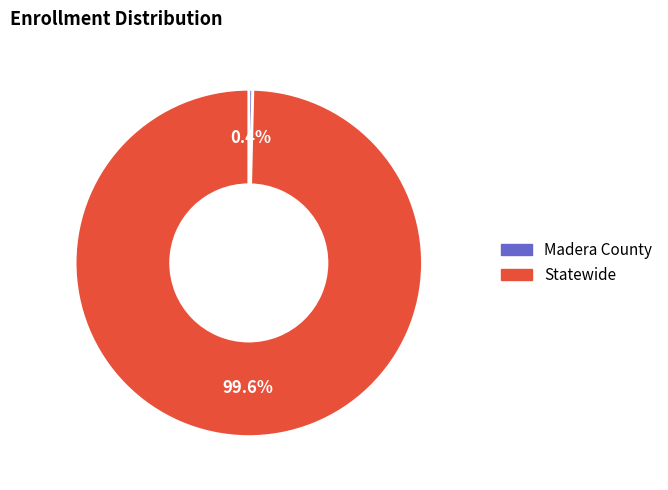

True or false: Madera County accounts for 0% of the total.

True